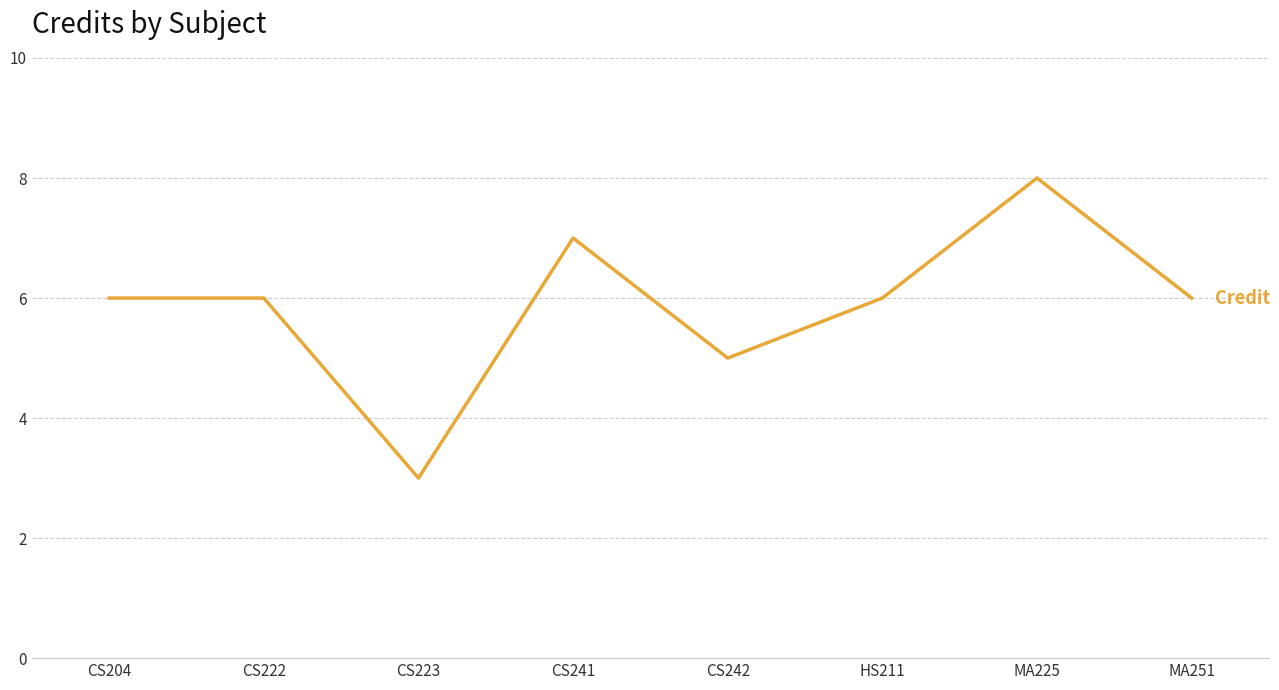

How many interior local valleys (lower than both neighbors) does the data have?

2